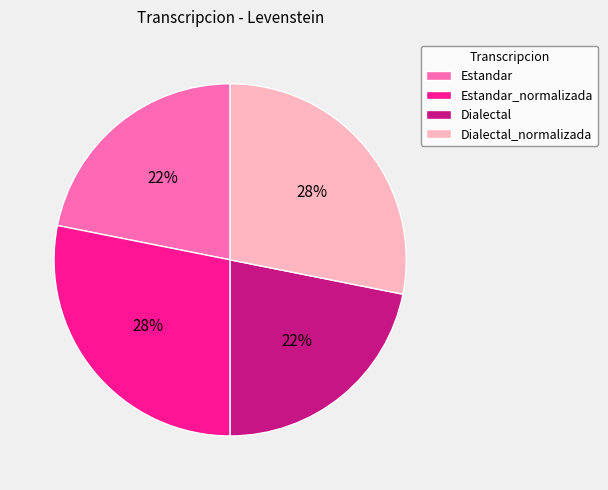

True or false: Estandar accounts for 22% of the total.

True